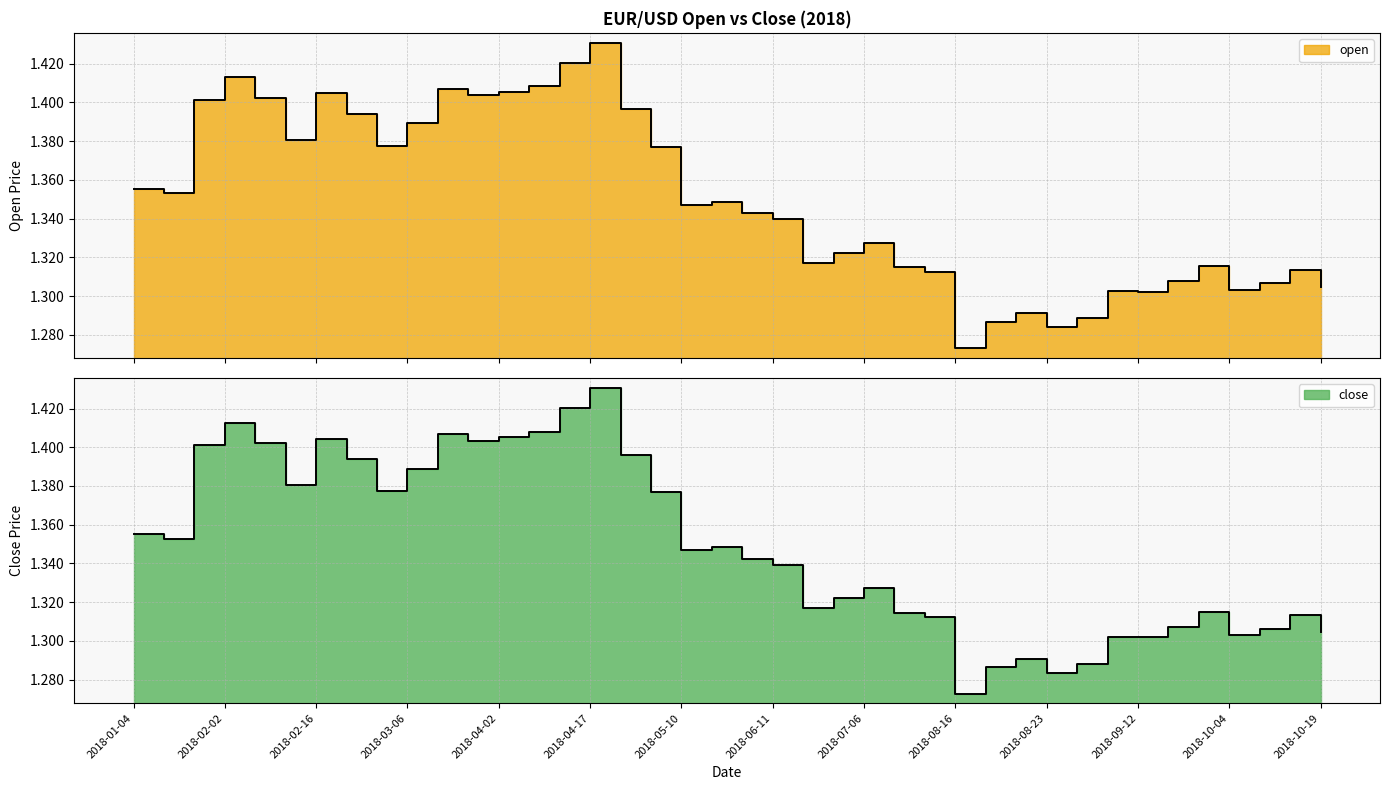

True or false: open and close intersect in this chart.

False